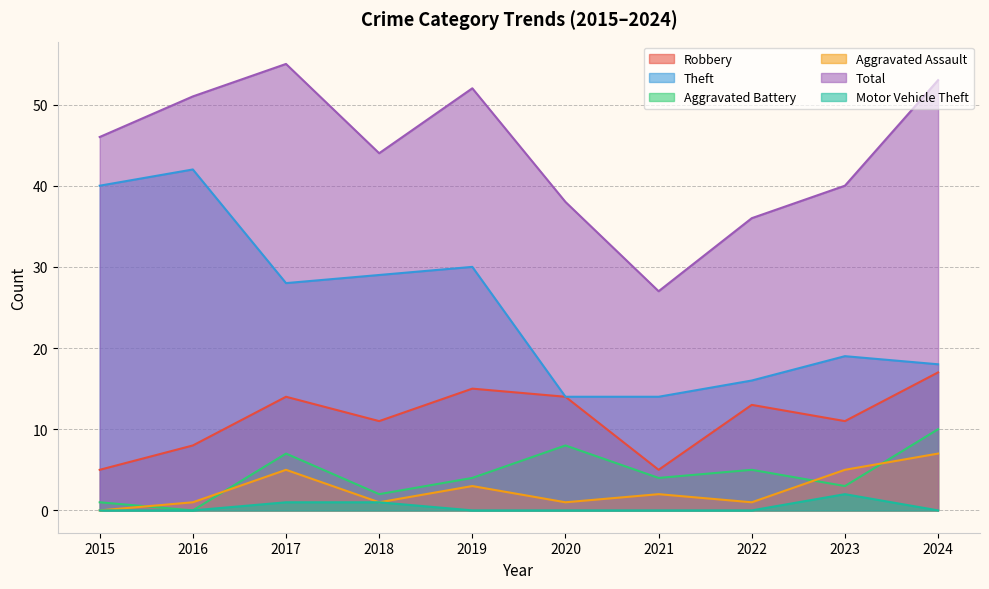

At which category does the chart reach its minimum across all series?

2016